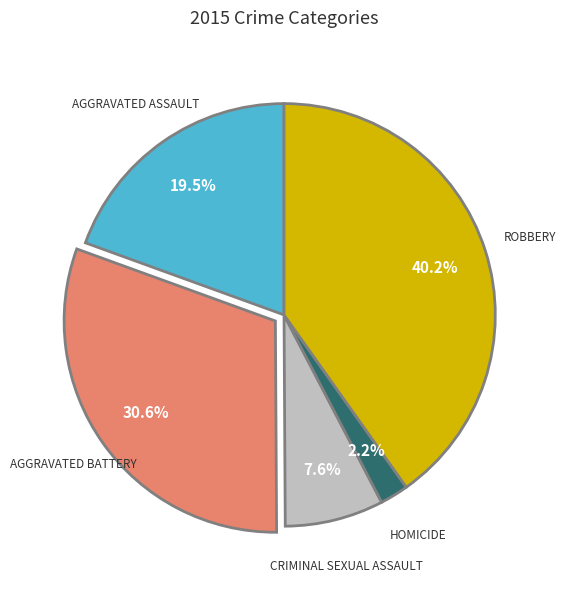

Is there any slice that represents more than half of the pie?

No